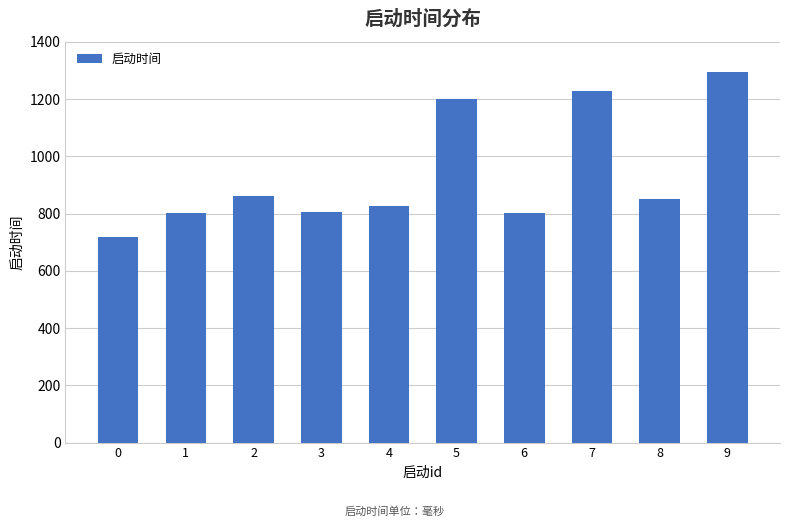

Read the value at 6, to the nearest 50.

800